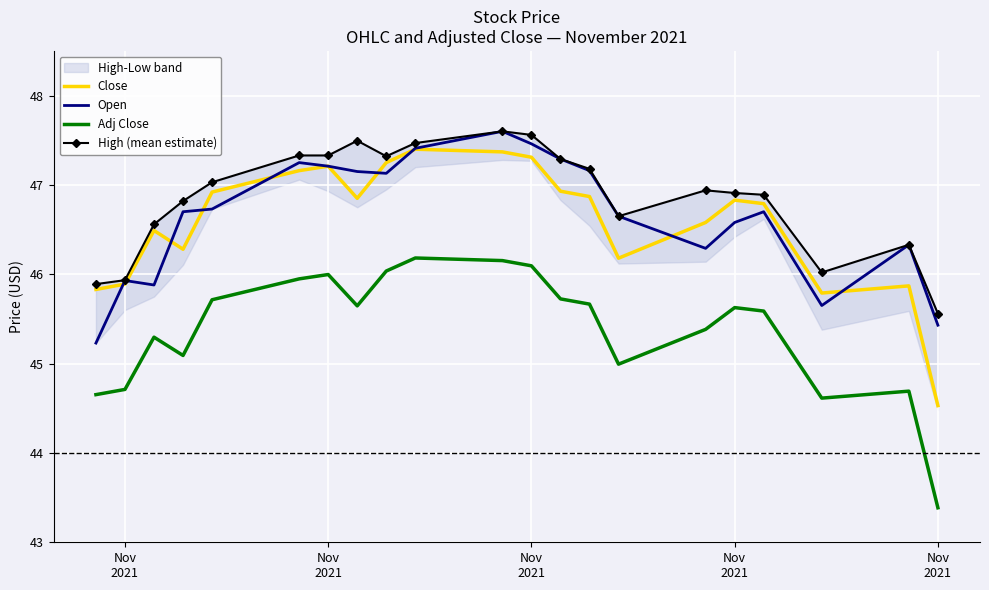

True or false: Open and Adj Close intersect in this chart.

False